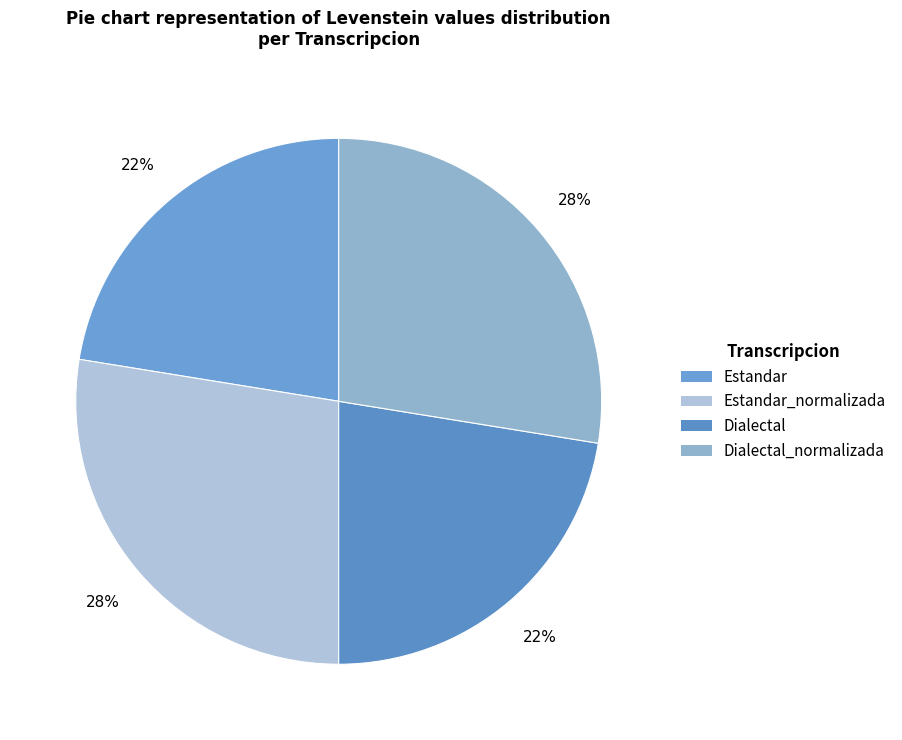

Is it true that Estandar is 22% of the pie?

True